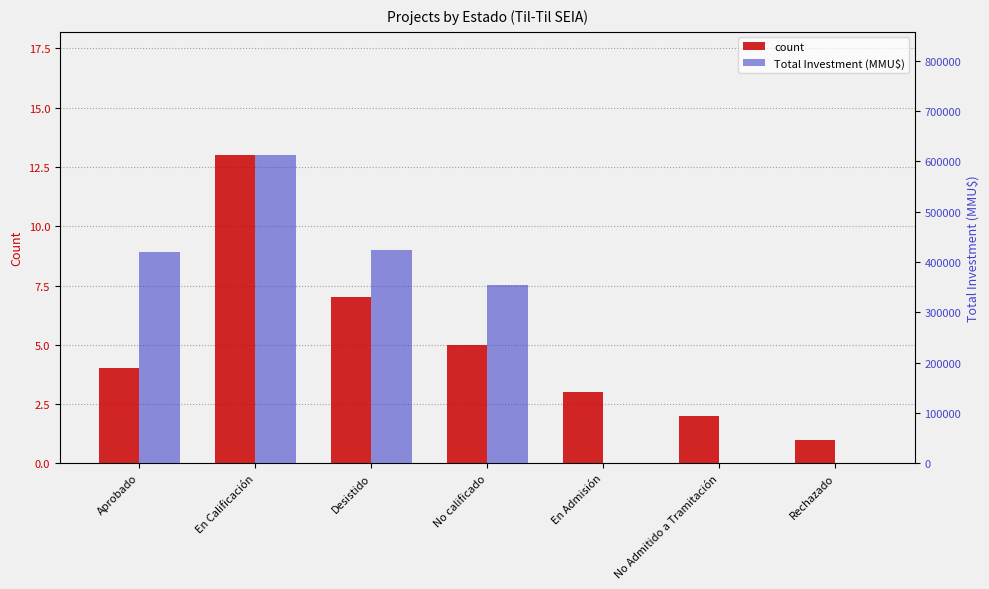

What is the average value of the count series?

5